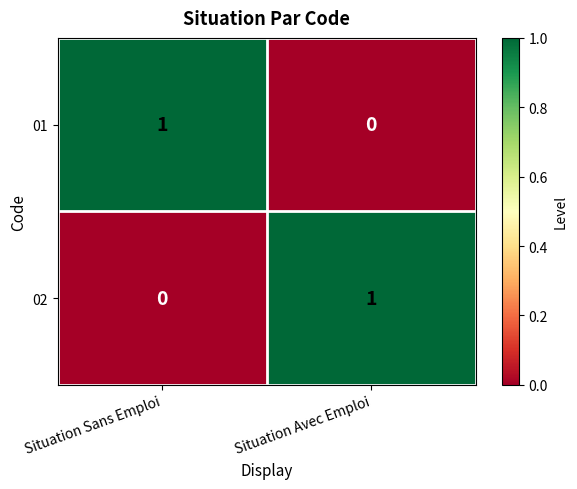

Is it true that 02 equals -1 at Situation Sans Emploi?

False